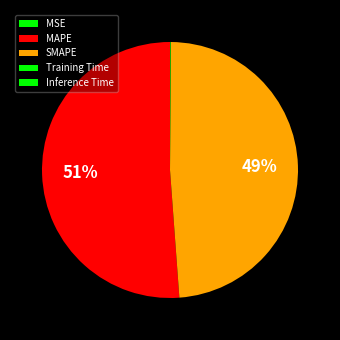

Between MSE and MAPE, which is larger?

MAPE